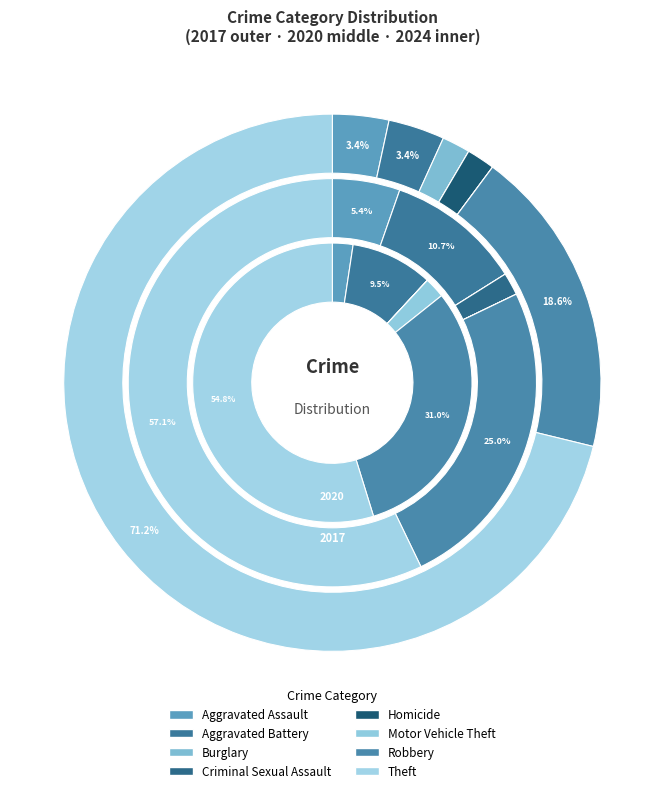

Is Theft the majority of the pie?

Yes